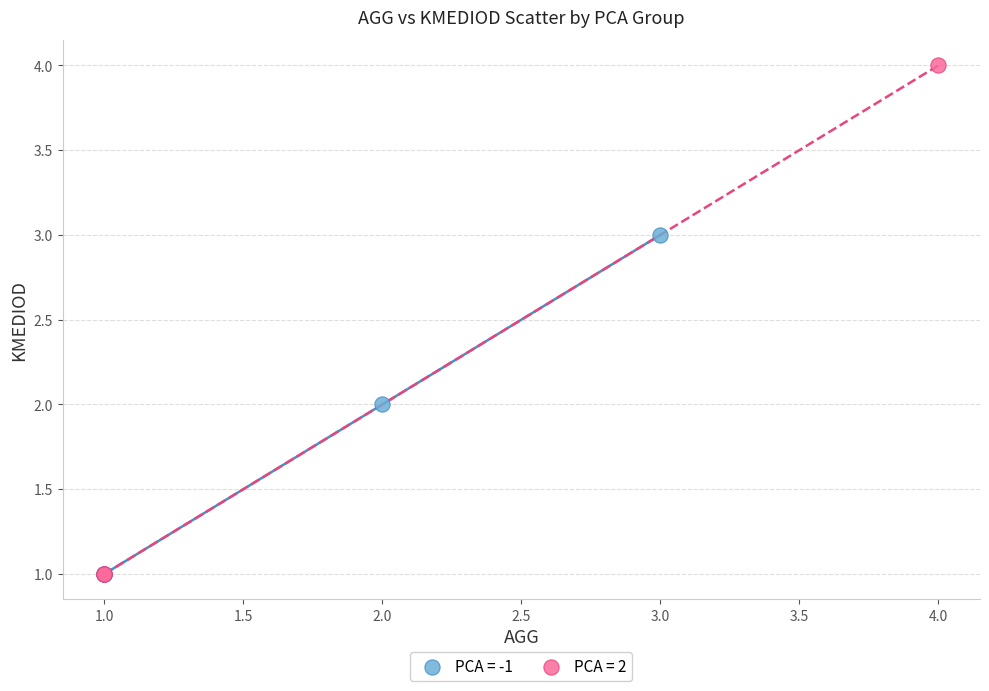

Which series contains the highest Y value?

PCA = 2